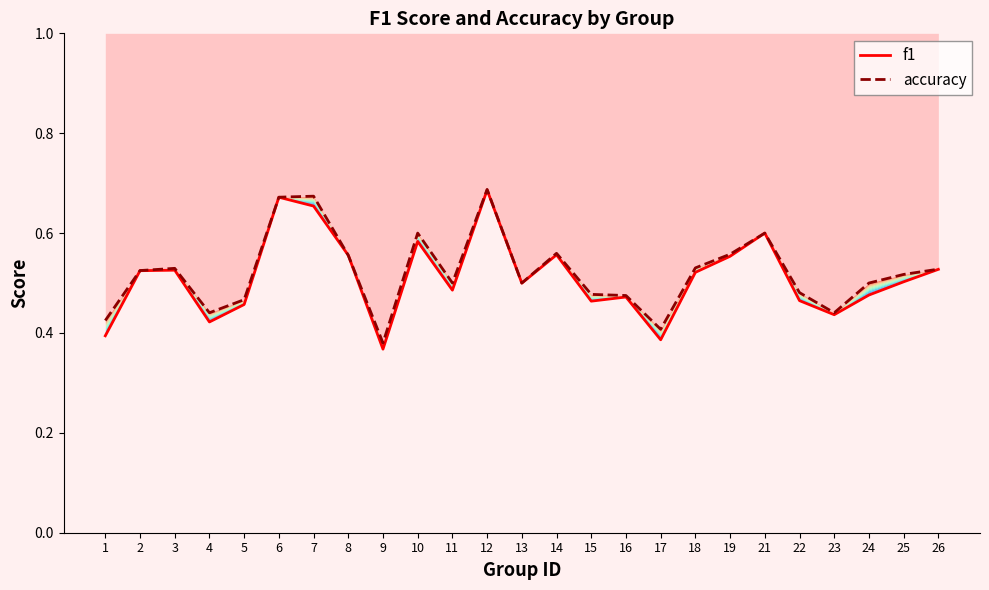

True or false: f1 and accuracy cross at least once.

False